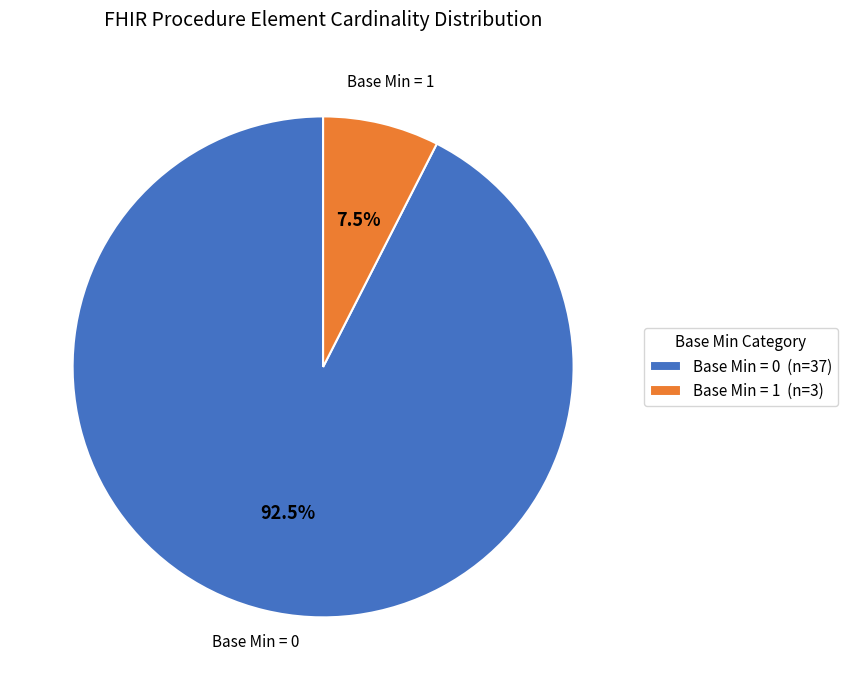

Does any single category account for the majority?

Yes